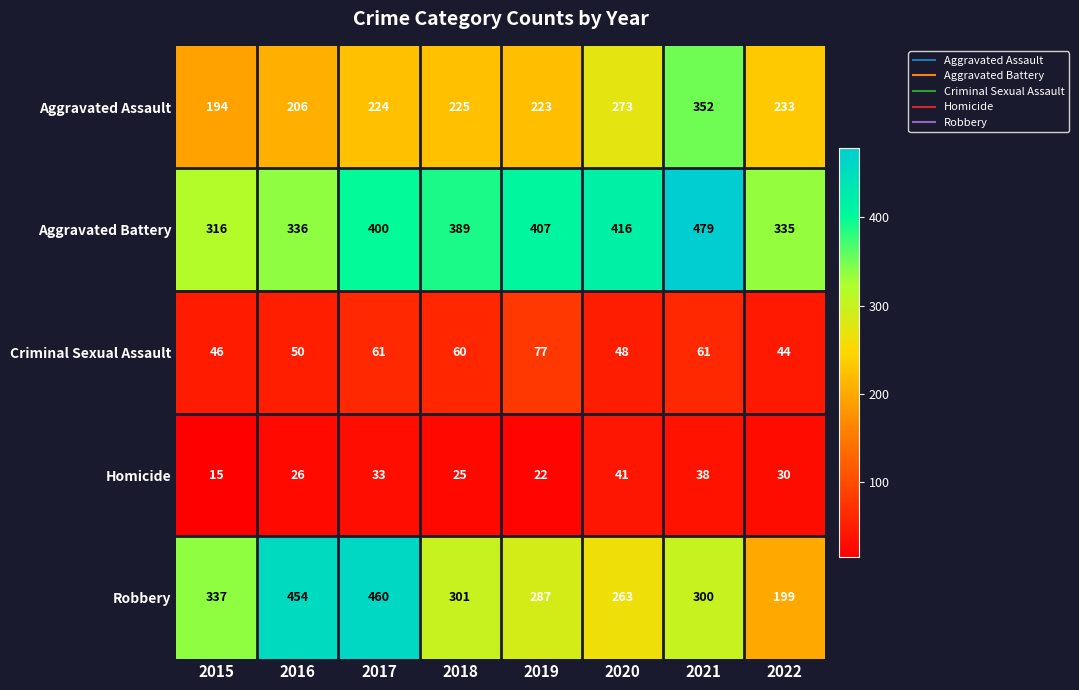

Which label corresponds to the smallest value in the chart?

2015